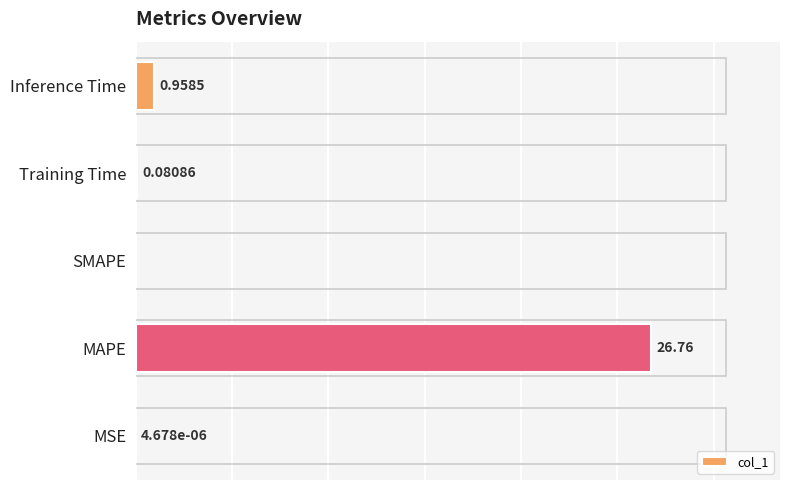

At which category does the chart reach its peak across all series?

MAPE